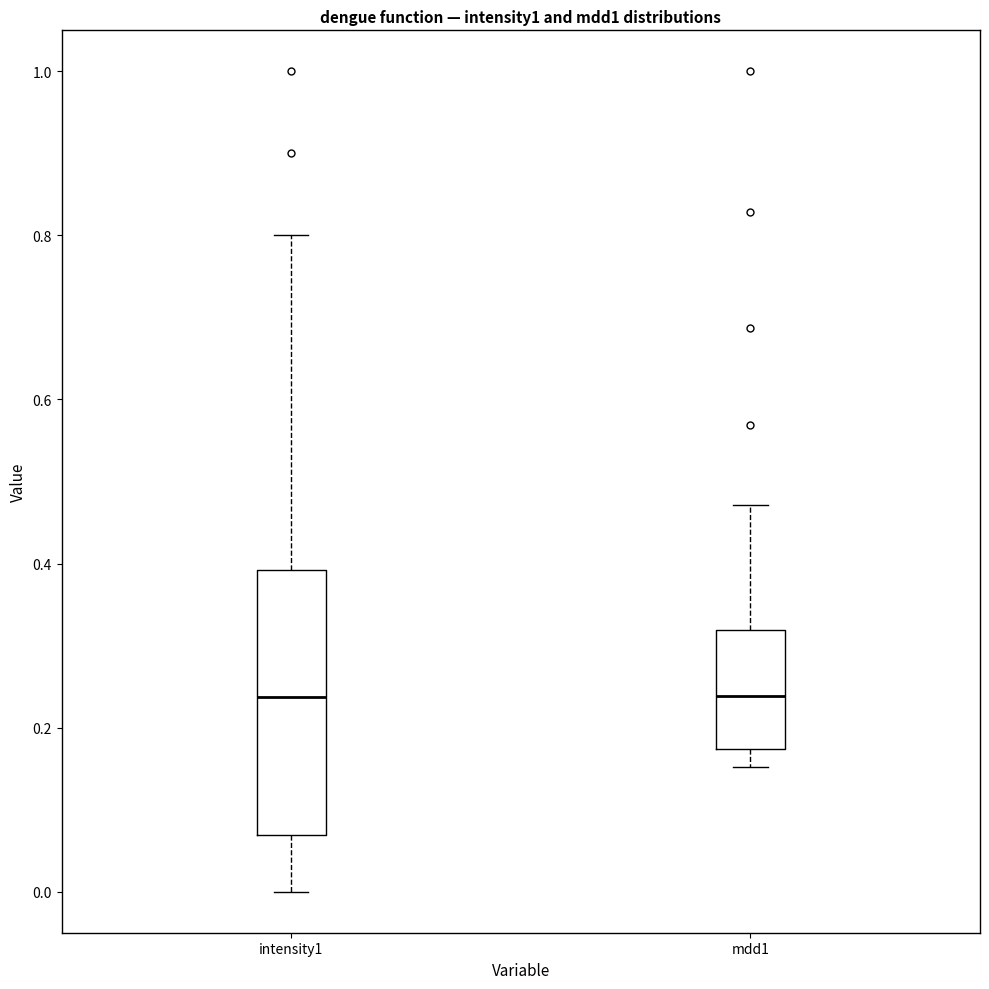

Comparing the boxes themselves (not the whiskers), which one is the tallest?

intensity1